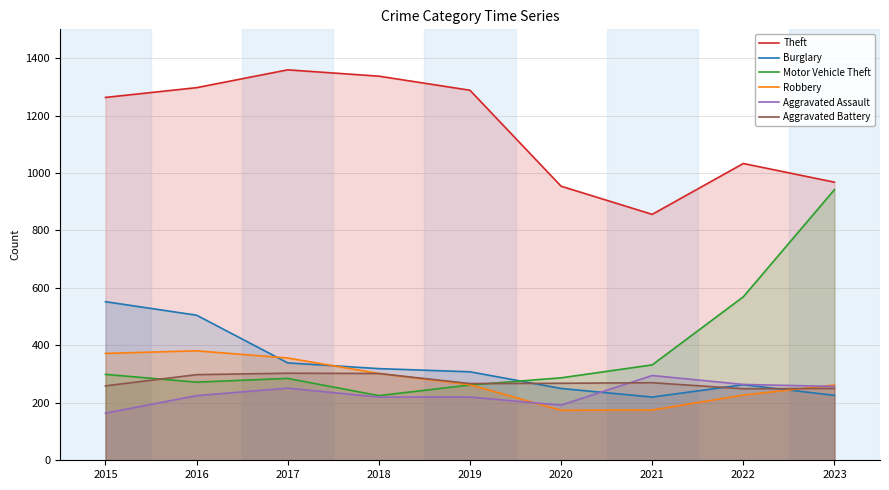

Which series changed the most between 2016 and 2023?

Motor Vehicle Theft